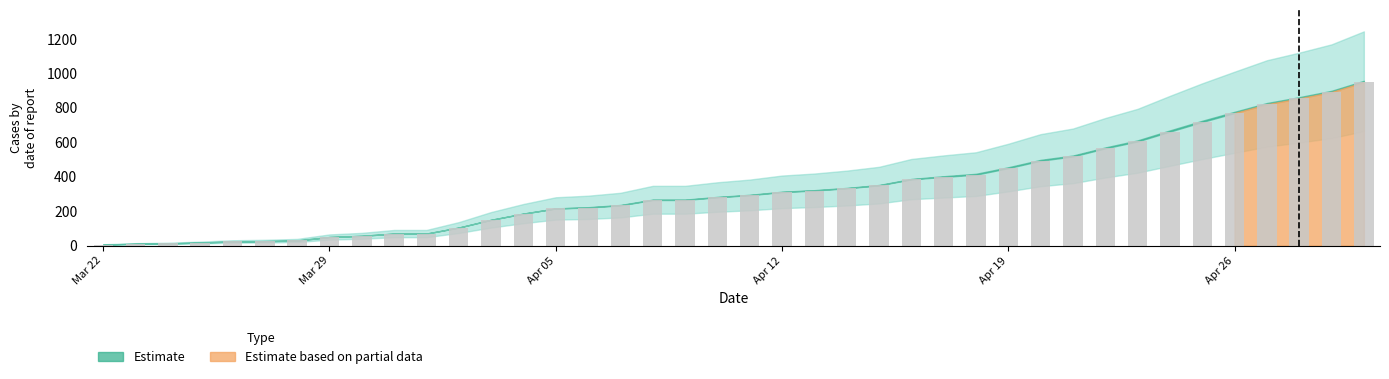

What is the sum of all values?

13400